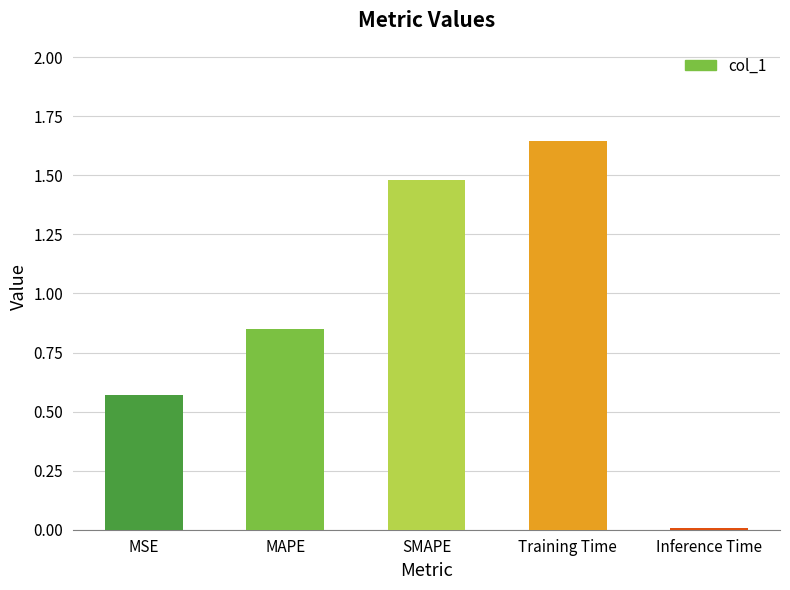

Rank the categories by value from highest to lowest.

Training Time, SMAPE, MAPE, MSE, Inference Time